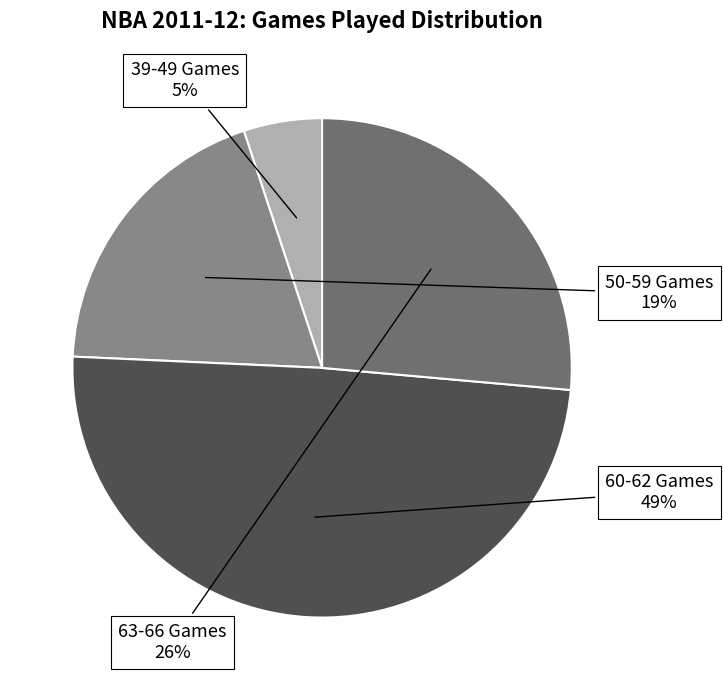

Is there a majority slice in this chart?

No